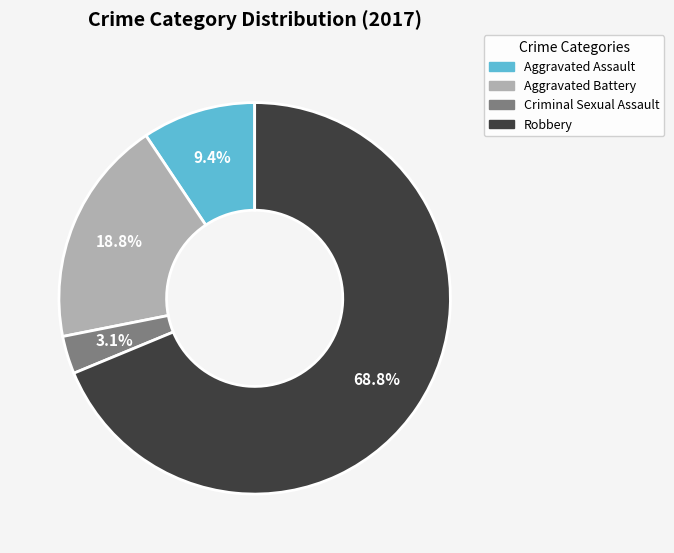

What percentage is NOT represented by Aggravated Assault?

90.6%